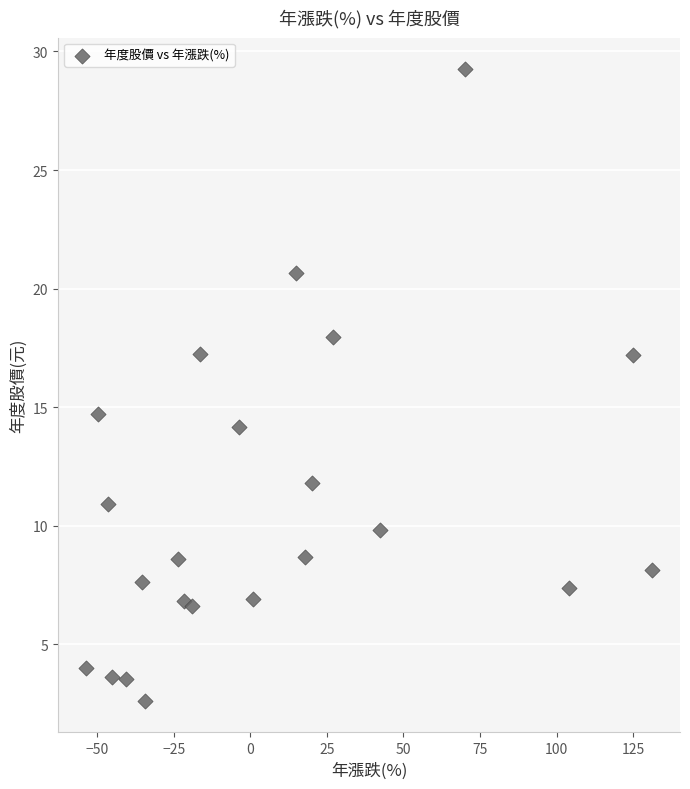

What is the range of Y values (max minus min)?

26.6